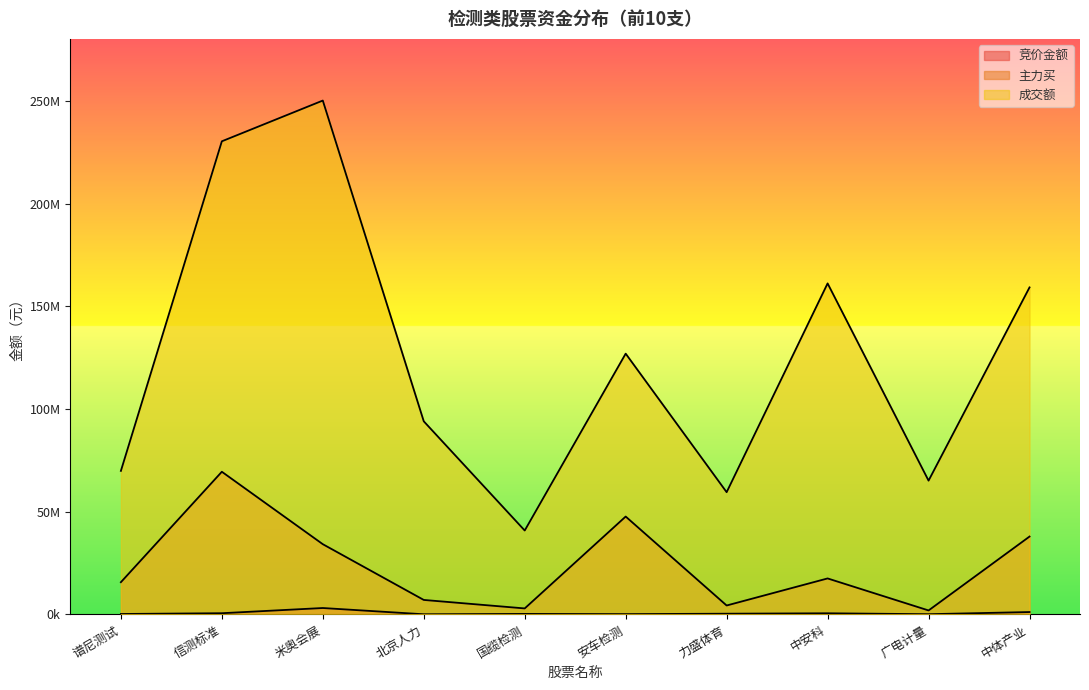

What is the difference between the second highest and minimum values in the 主力买 series?

45709286